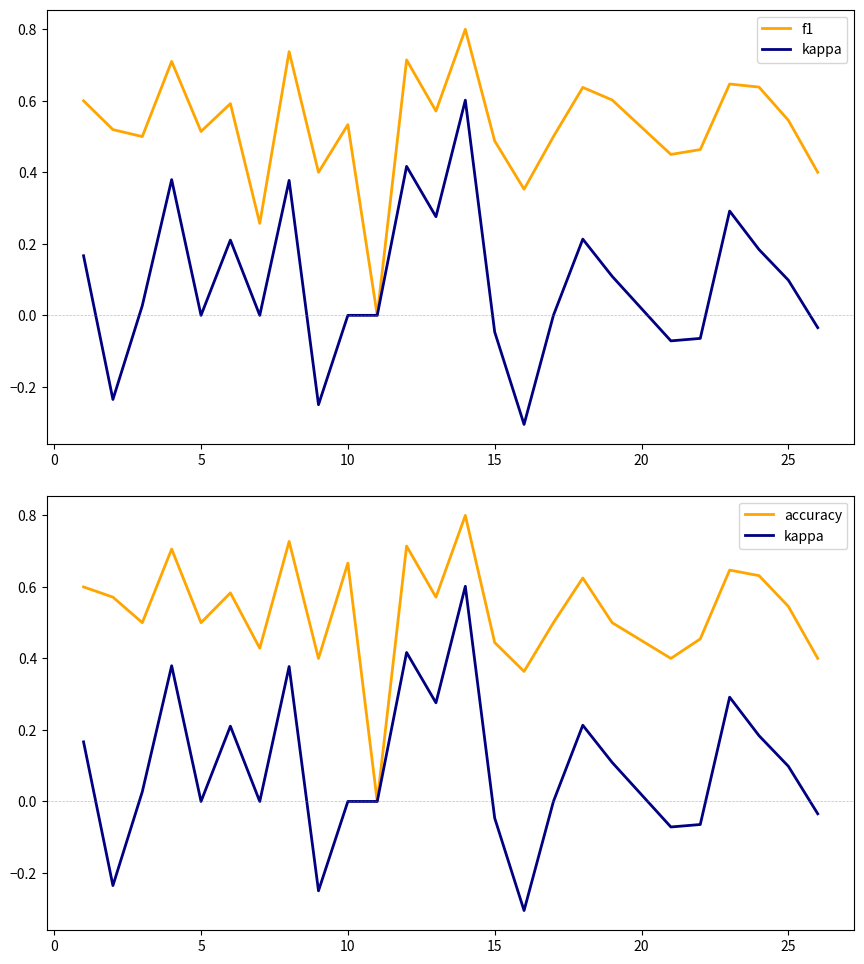

What is the highest value of the accuracy series?

0.8